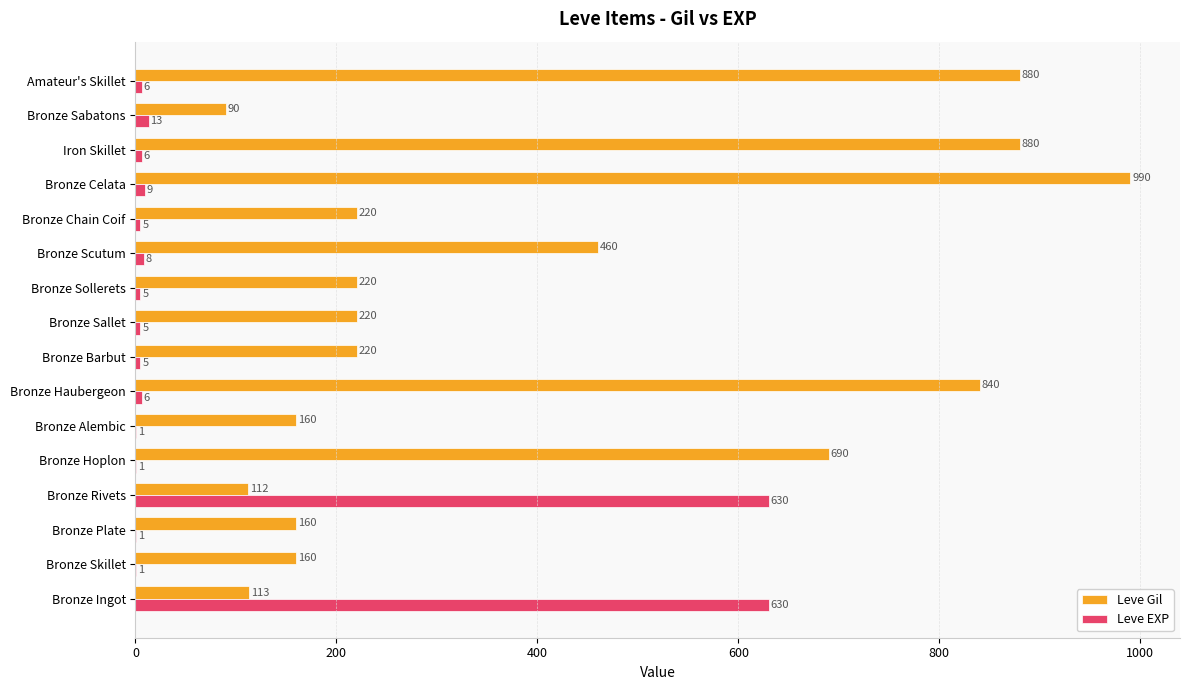

Which series has the largest total across all categories?

Leve Gil